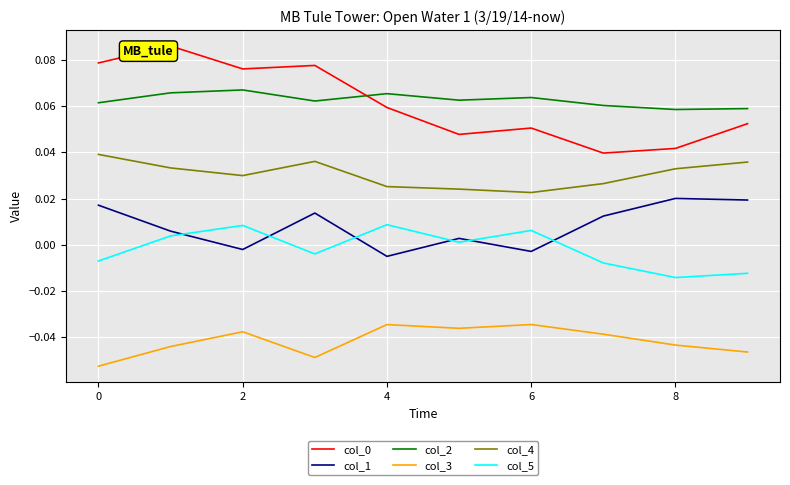

True or false: col_2 and col_1 intersect in this chart.

False